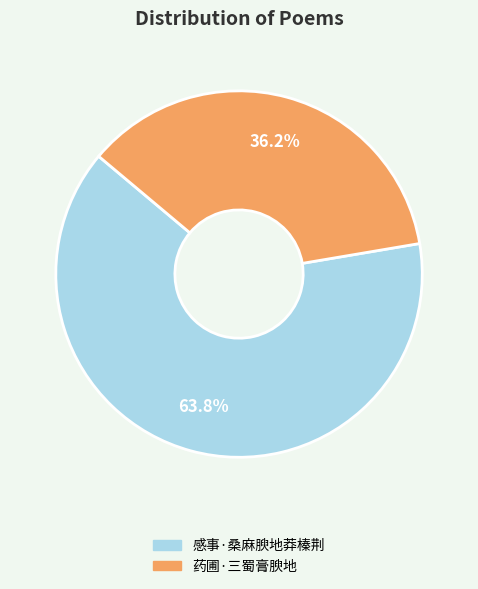

True or false: 药圃·三蜀膏腴地 accounts for 44% of the total.

False